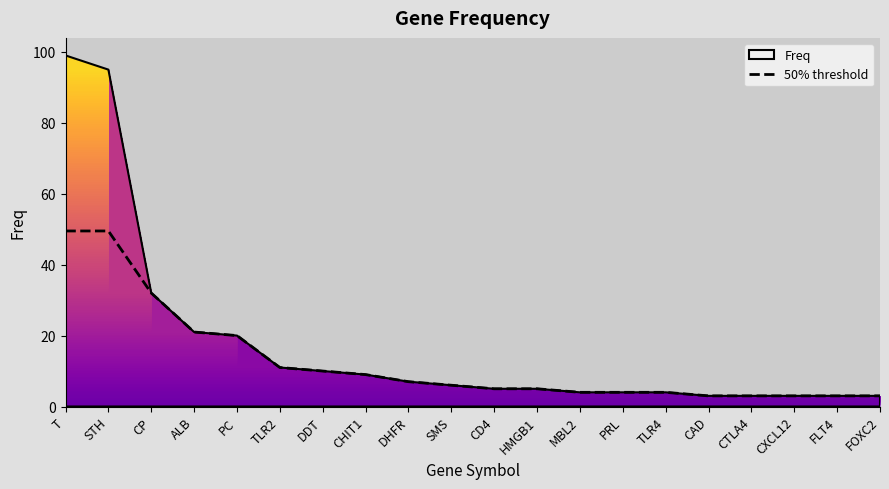

How many data points are above 6?

9